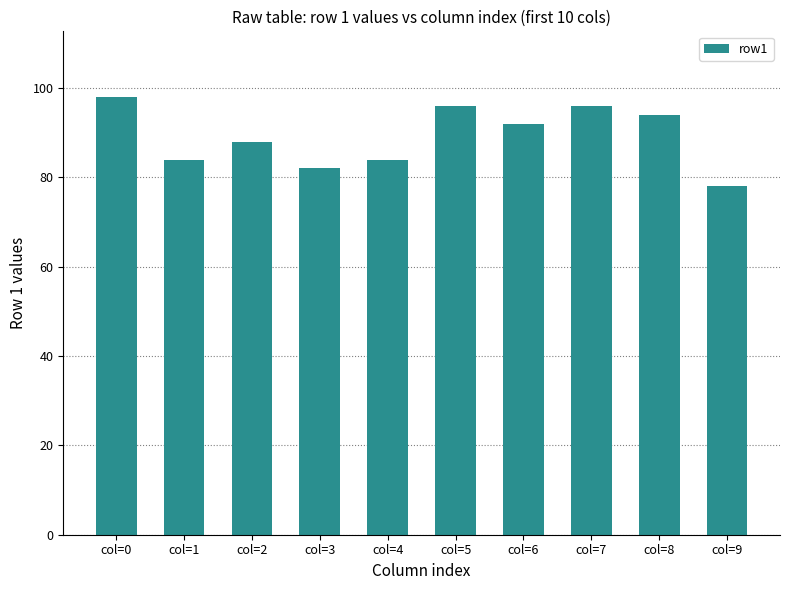

Is it true that the value at col=1 is 46?

False